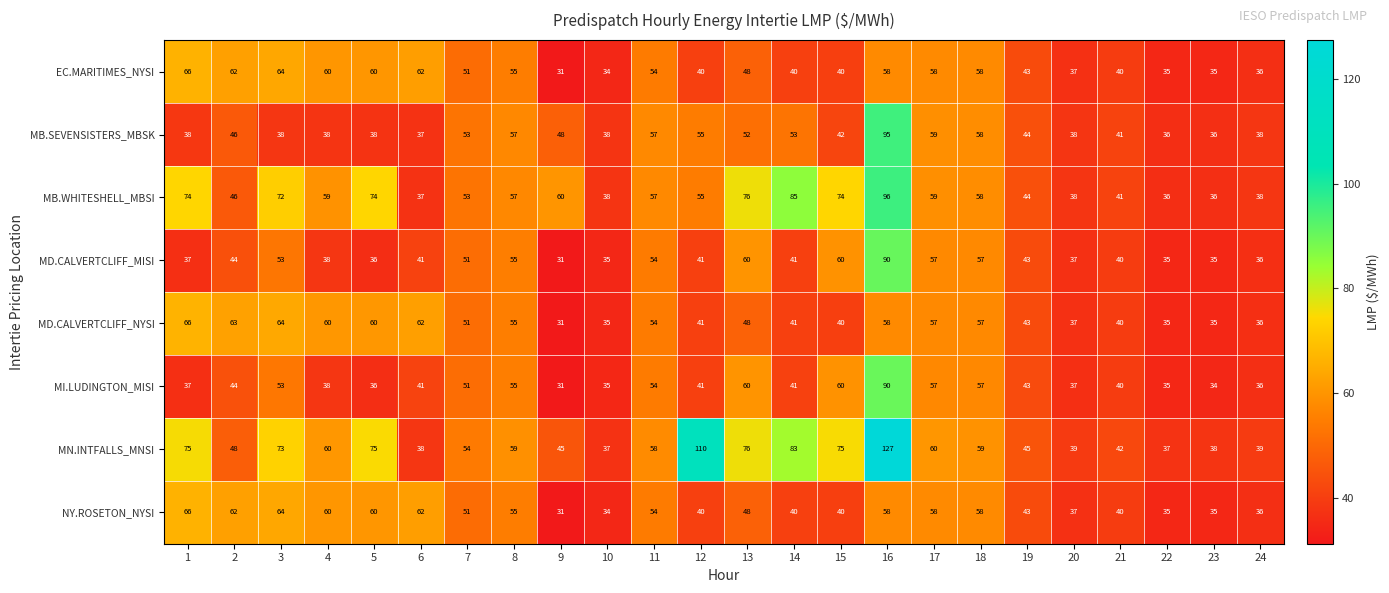

Is the value of MI.LUDINGTON_MISI at 21 greater than the value of MD.CALVERTCLIFF_NYSI at 7?

No